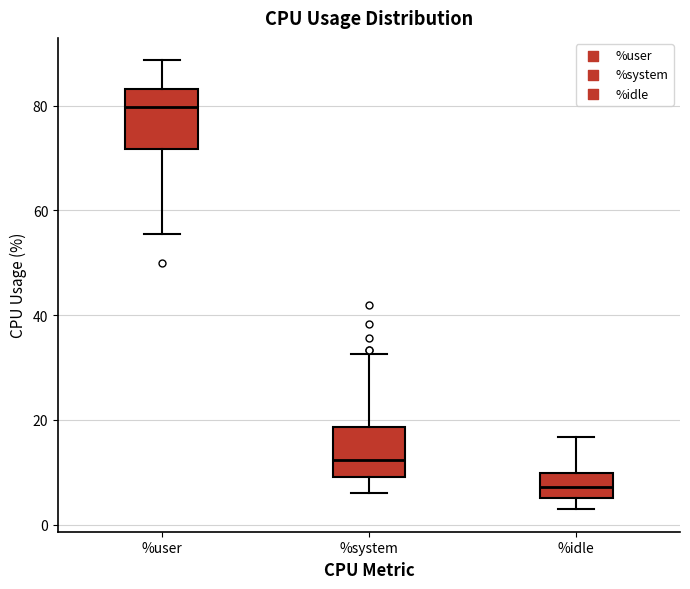

Which box has the highest median line?

%user